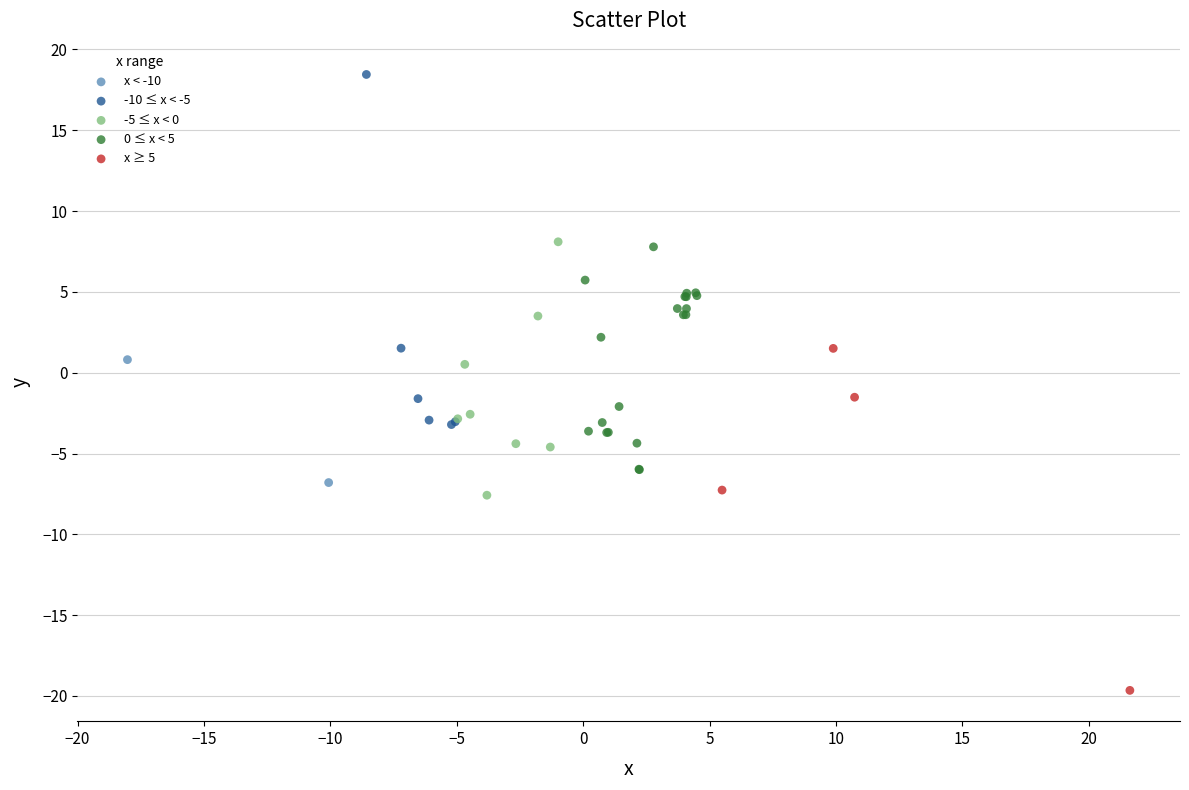

Which series contains the highest Y value?

-10 ≤ x < -5